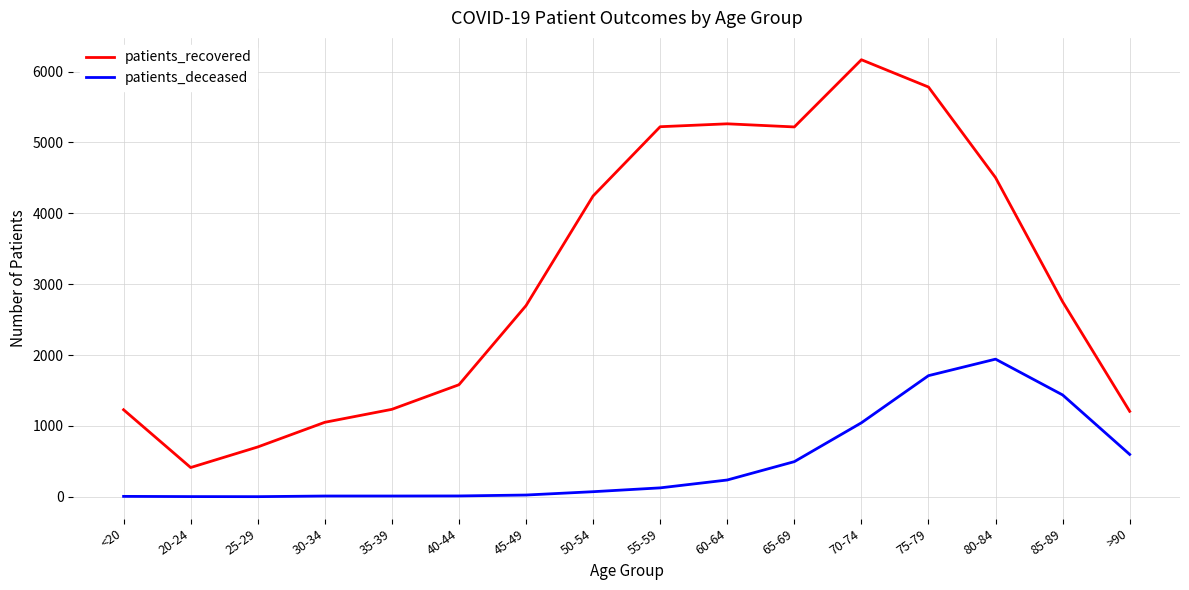

What is the sum of the patients_deceased values at 35-39 and 50-54?

83